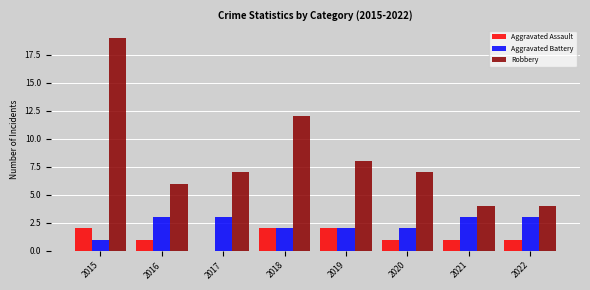

Which series changed the most between 2016 and 2018?

Robbery